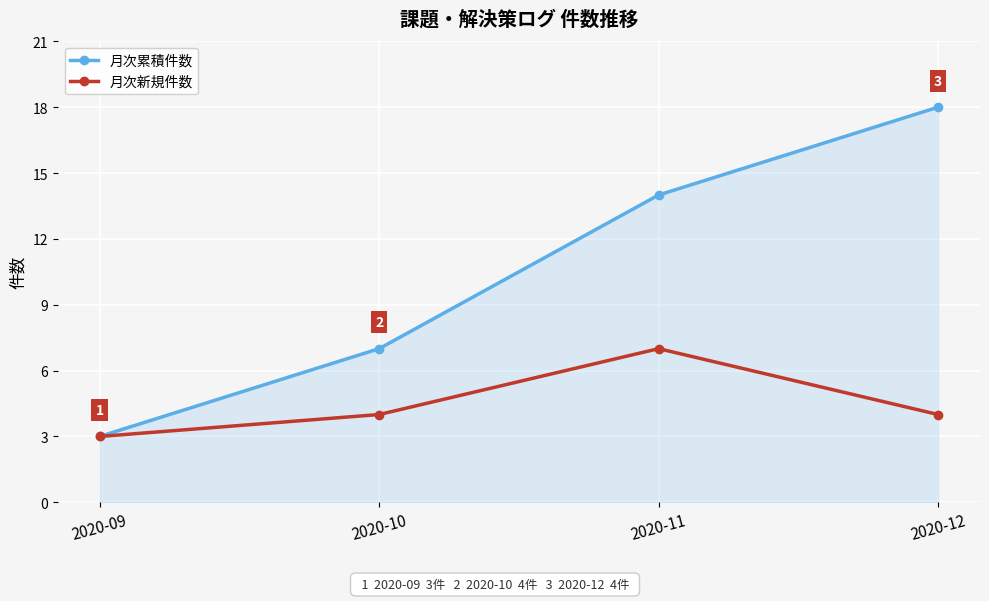

Rank the series at 2020-12 from lowest to highest value.

月次新規件数, 月次累積件数